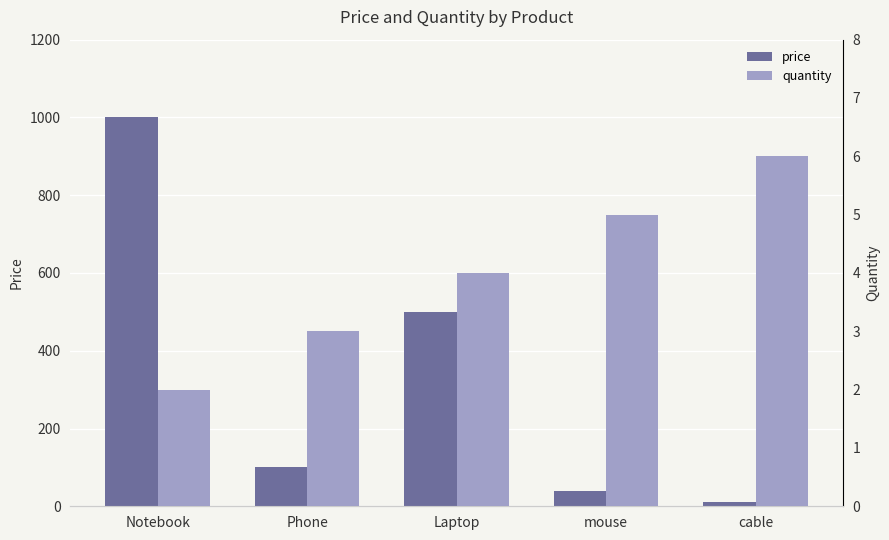

What is the value of the quantity bar at the 4th from the left?

5